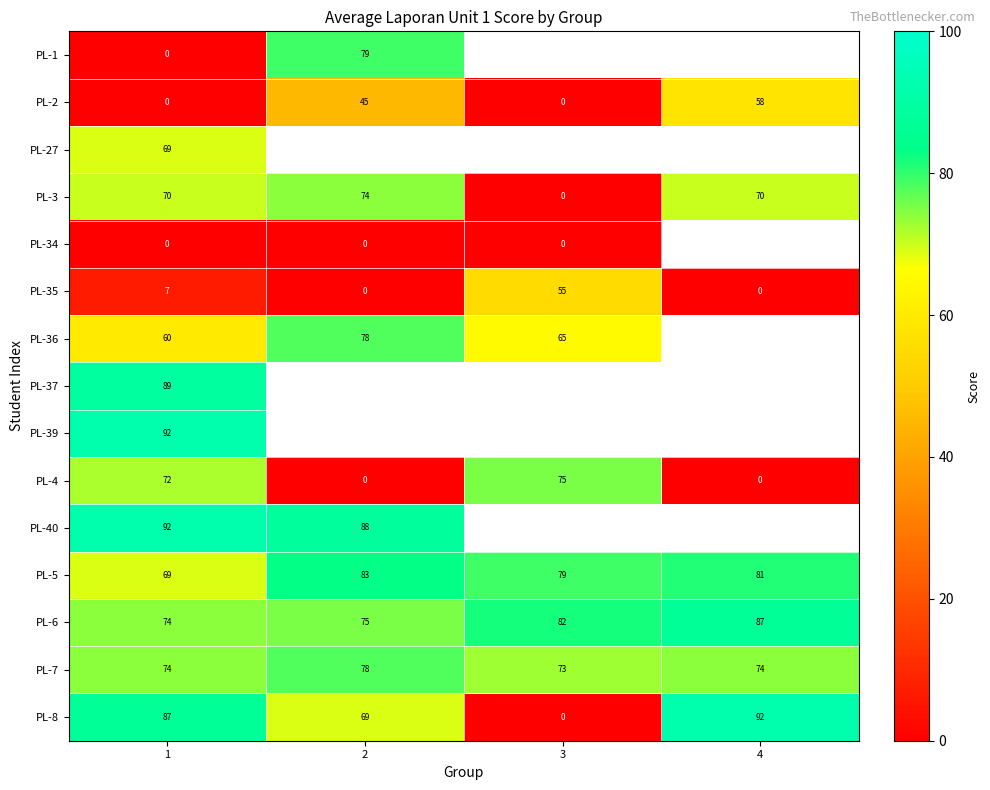

True or false: PL-8 has a value of 87 at 1.

True